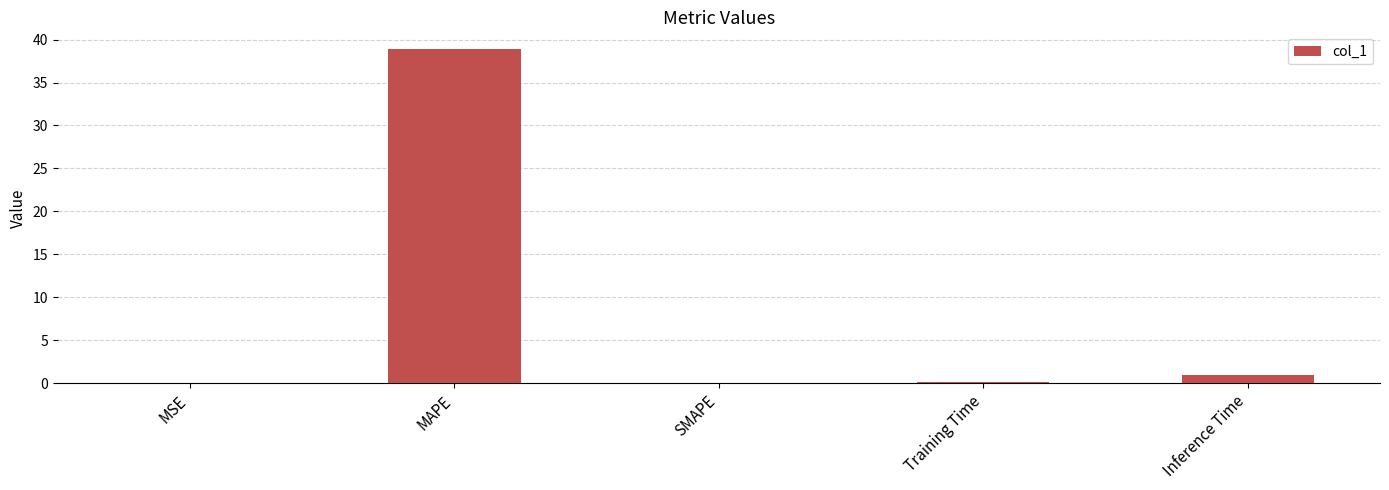

Where is the data nearest to the value 19?

Inference Time